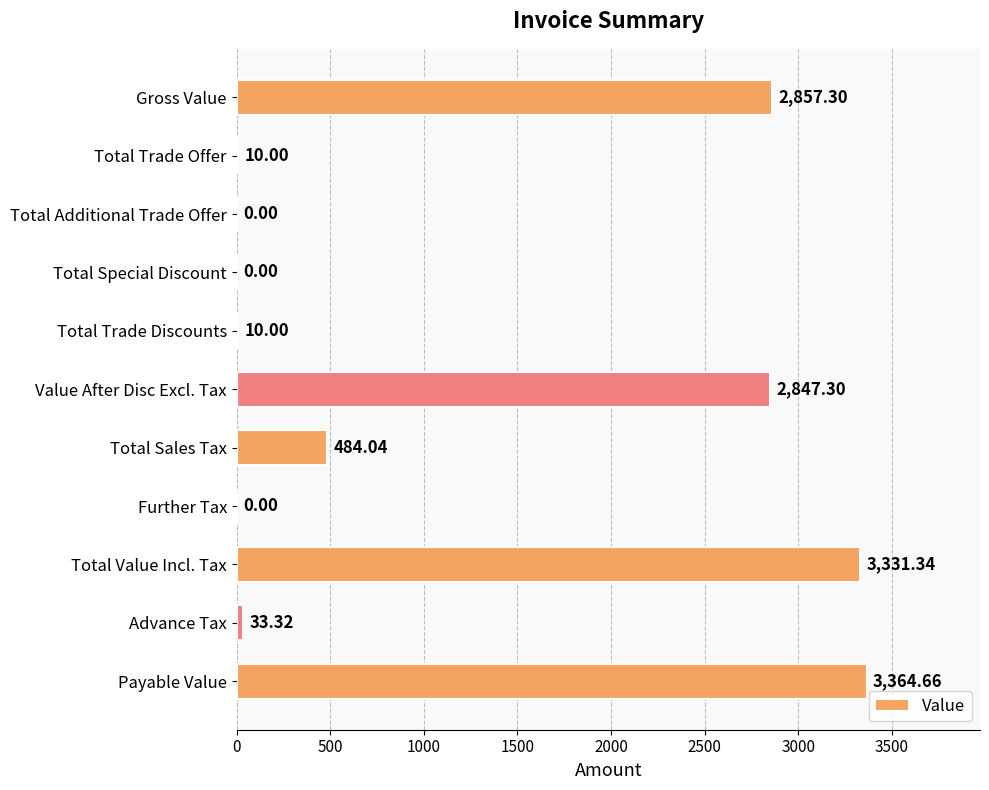

What is the sum of the values at Gross Value and Total Trade Discounts?

2867.3